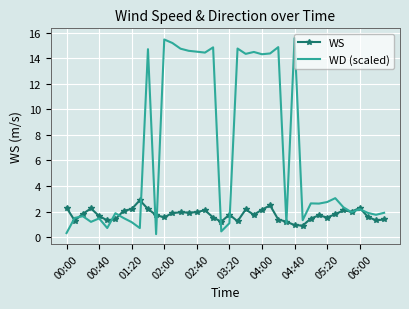

Count the number of categories in the chart.

40